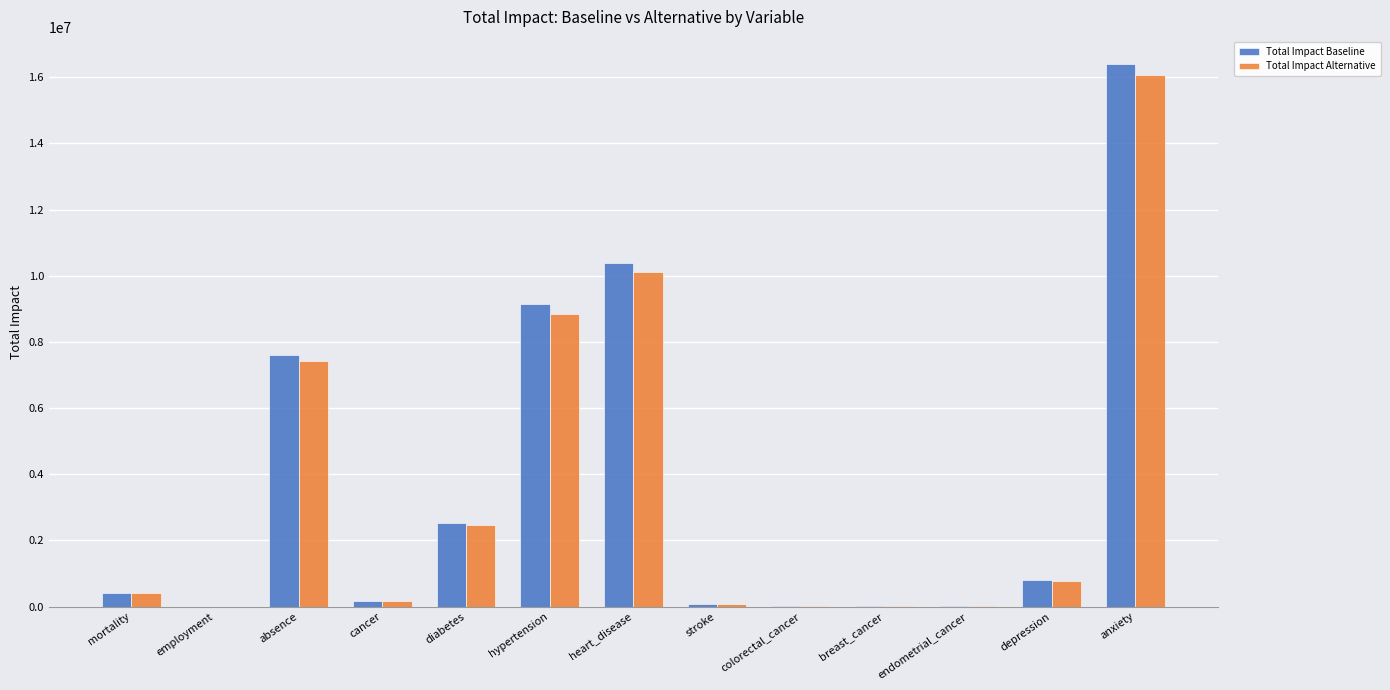

What is the total value across all series at mortality?

800723.8